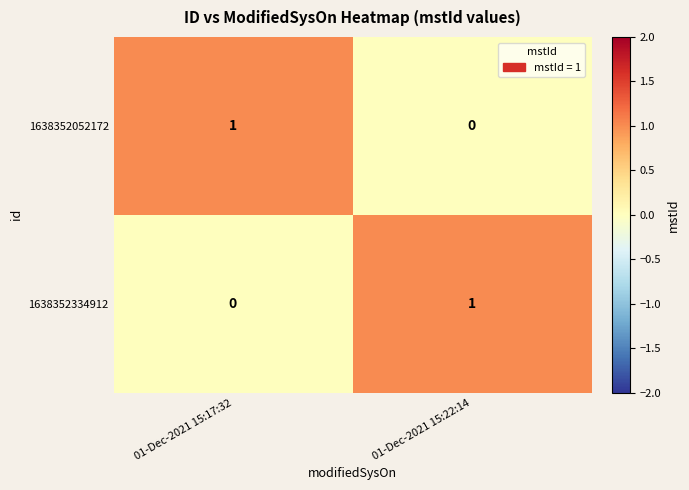

List the labels in order of 1638352052172 value, largest first.

01-Dec-2021 15:17:32, 01-Dec-2021 15:22:14